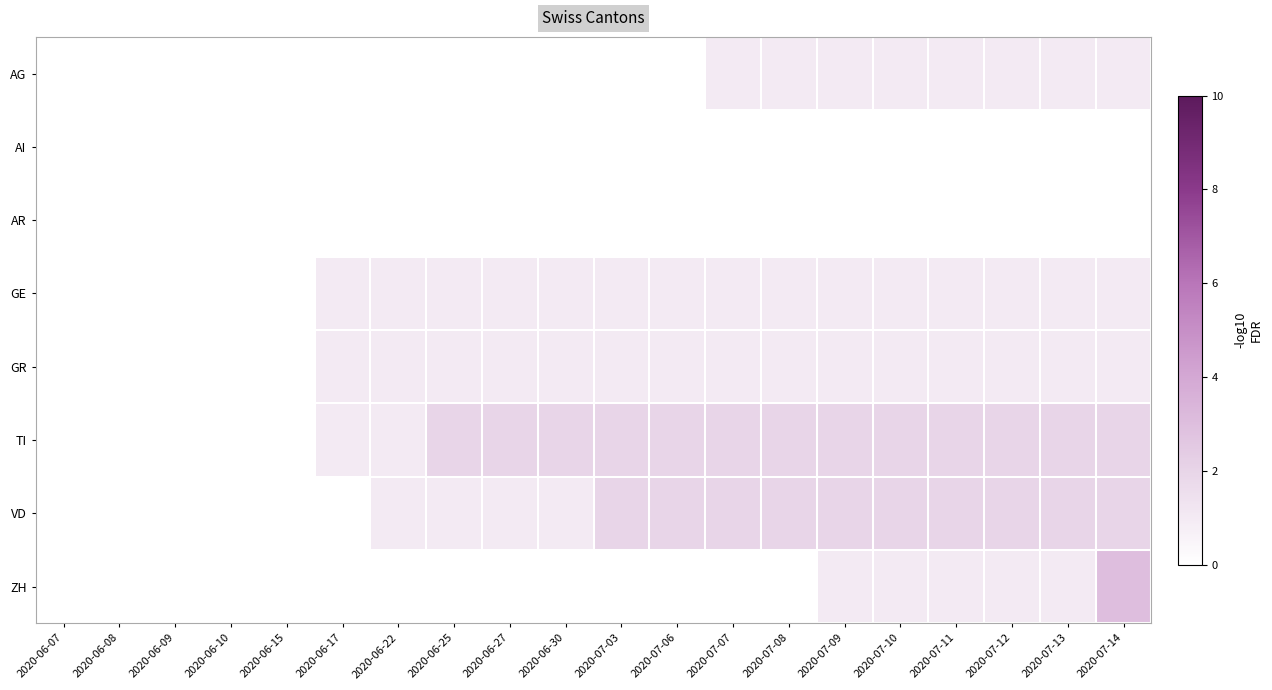

Which series has the largest total across all categories?

TI